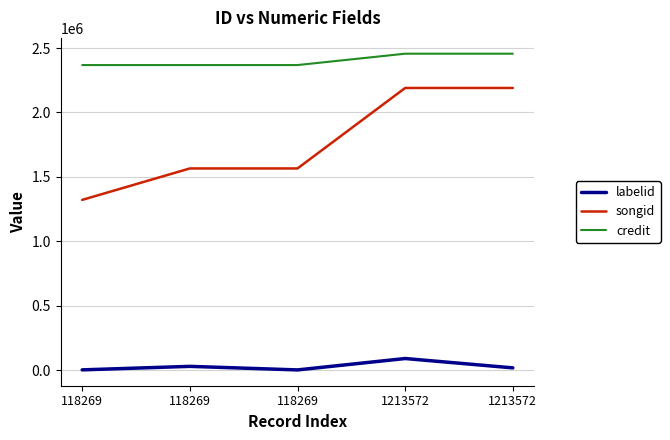

What are all the series names shown in the legend?

labelid, songid, credit